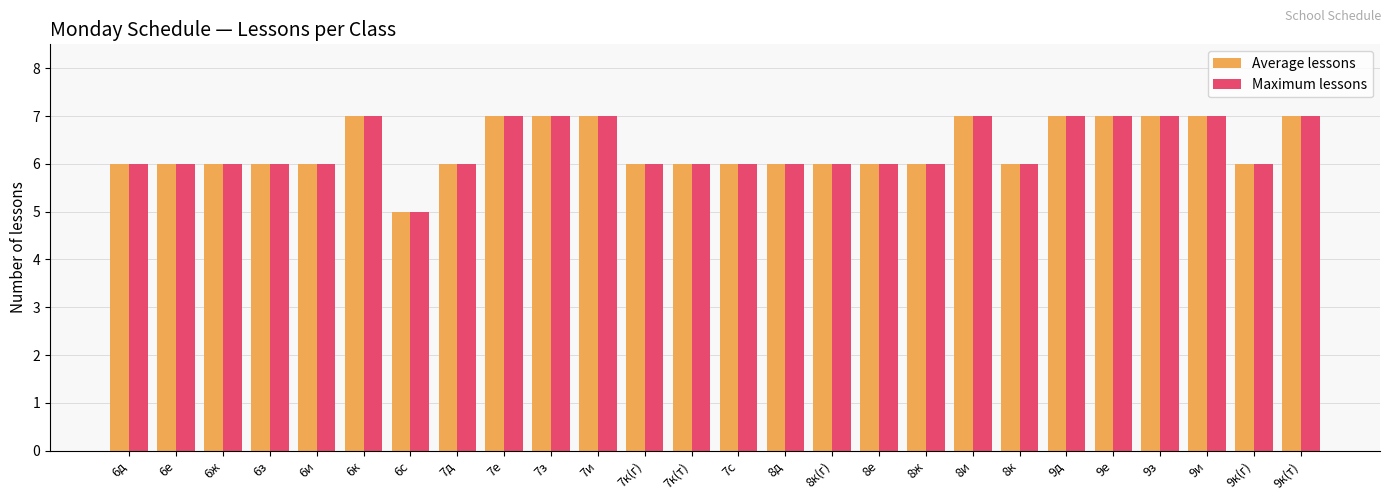

What is the approximate value of Maximum lessons at 7к(т)?

6